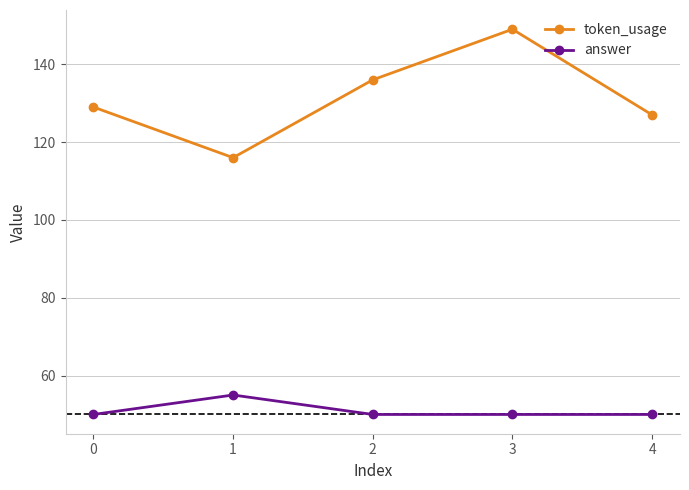

True or false: answer and token_usage cross at least once.

False